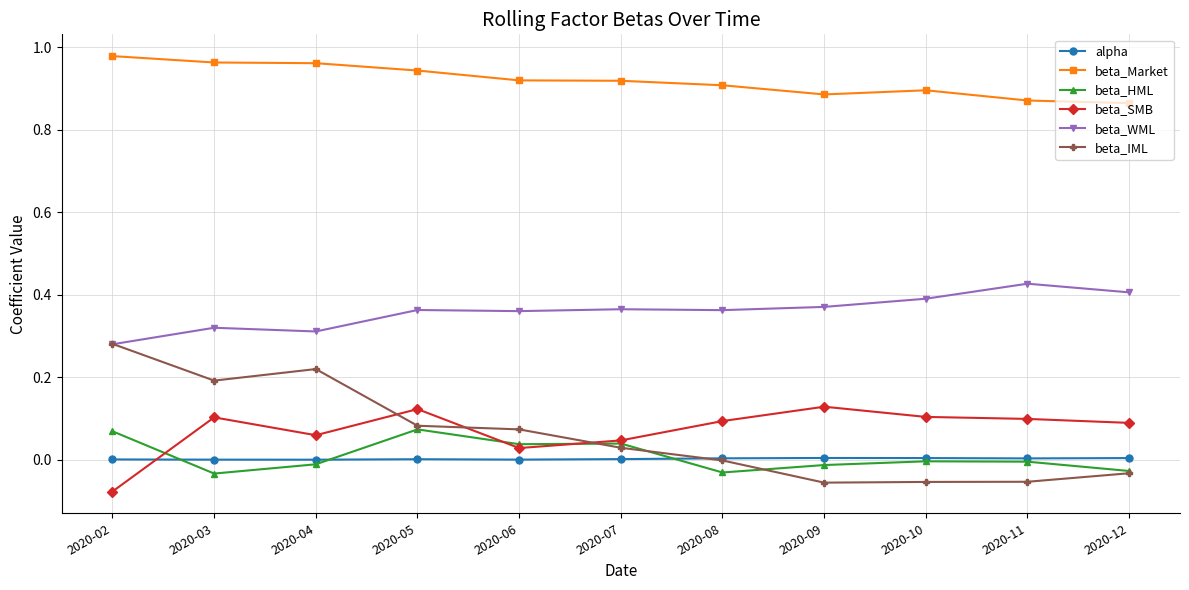

The value of beta_WML at 2020-10 is 0.6. True or false?

False